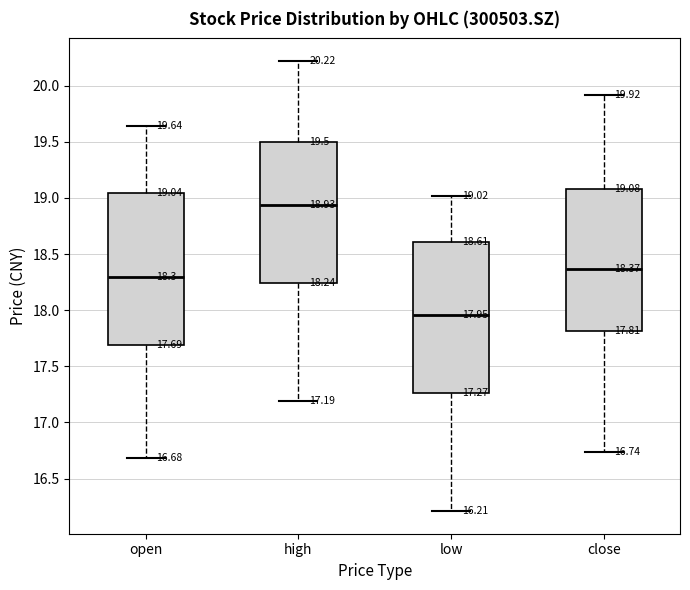

Which box has the highest median line?

high